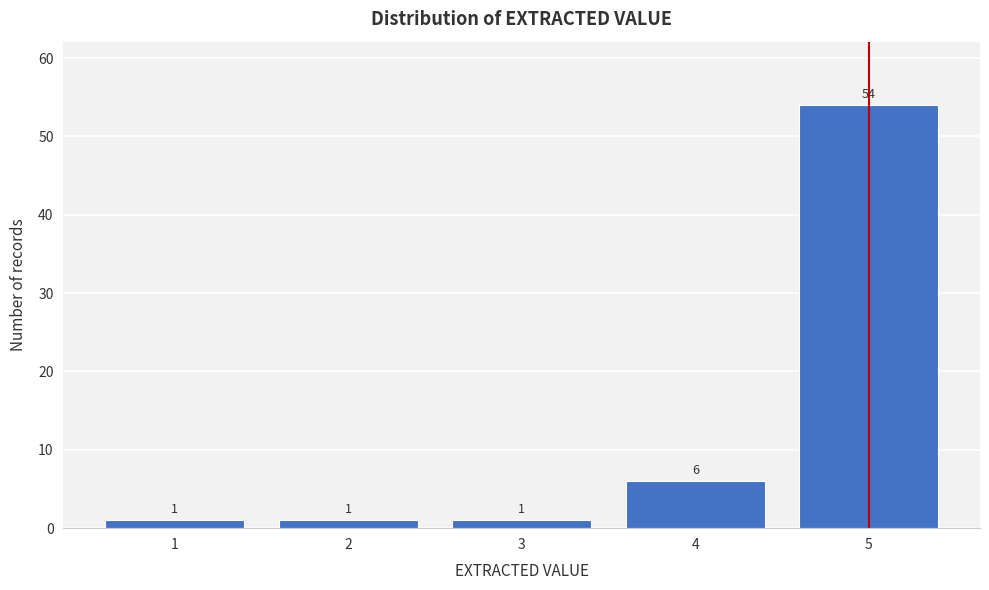

Reading right to left, what are all the values shown in this chart?

54	6	1	1	1